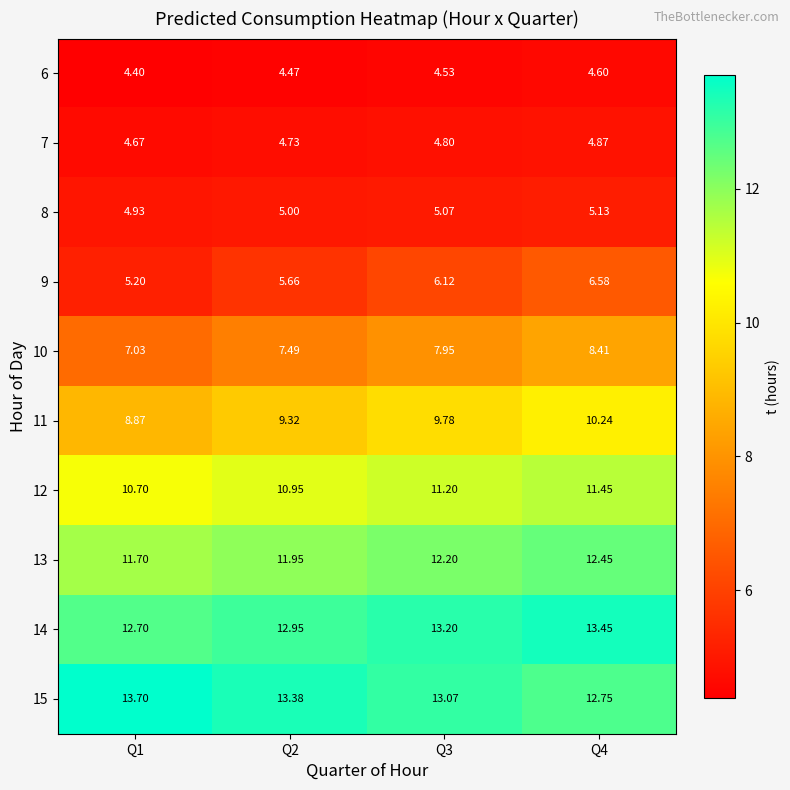

How many categories are shown in the chart?

4